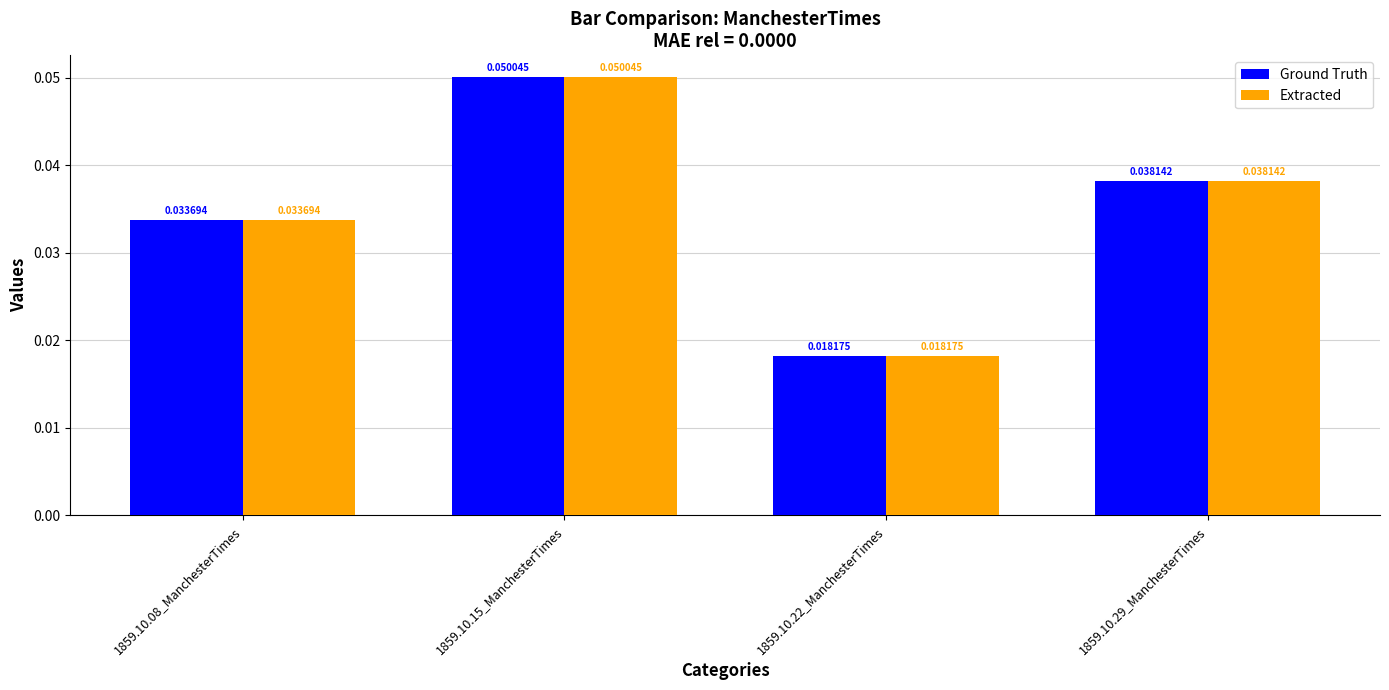

How many distinct data groups are displayed?

2